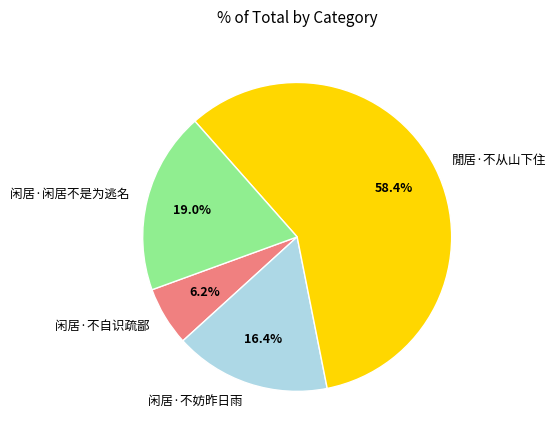

What is the ratio of the value at 闲居·不自识疏鄙 to the value at 闲居·不妨昨日雨?

0.4